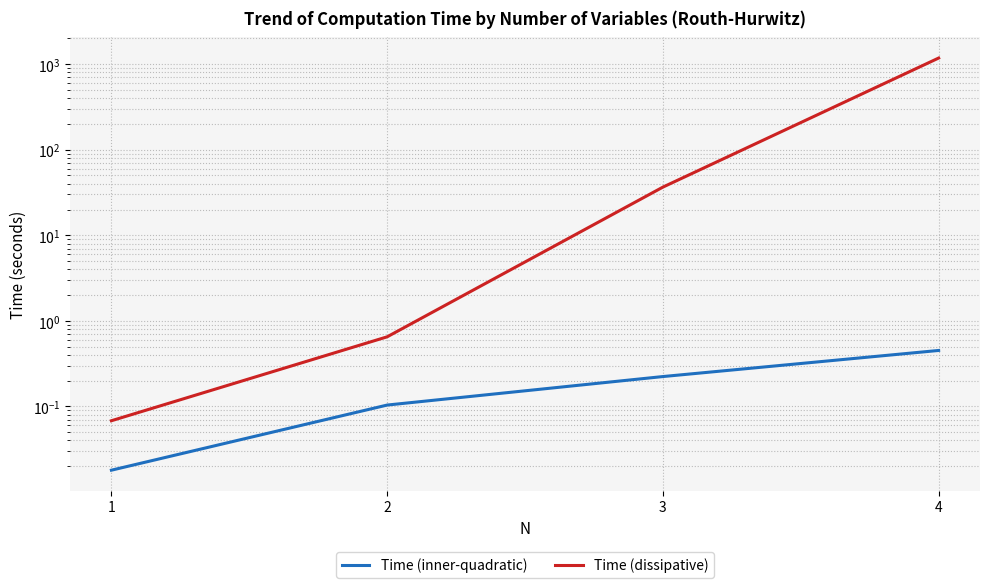

True or false: Time (inner-quadratic) and Time (dissipative) cross at least once.

False